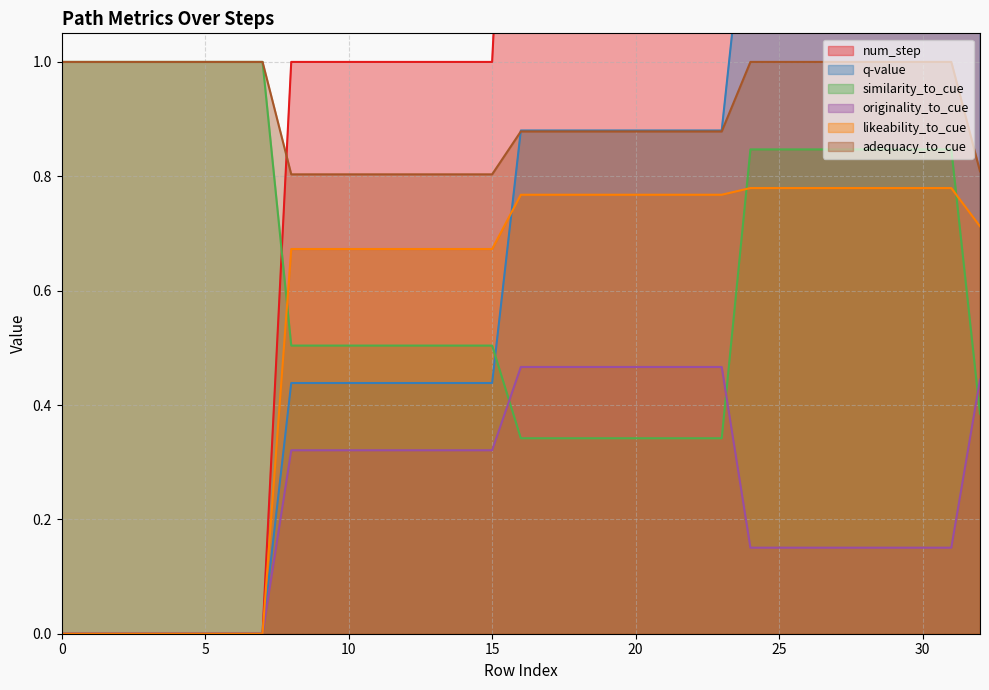

True or false: adequacy_to_cue and likeability_to_cue cross at least once.

False